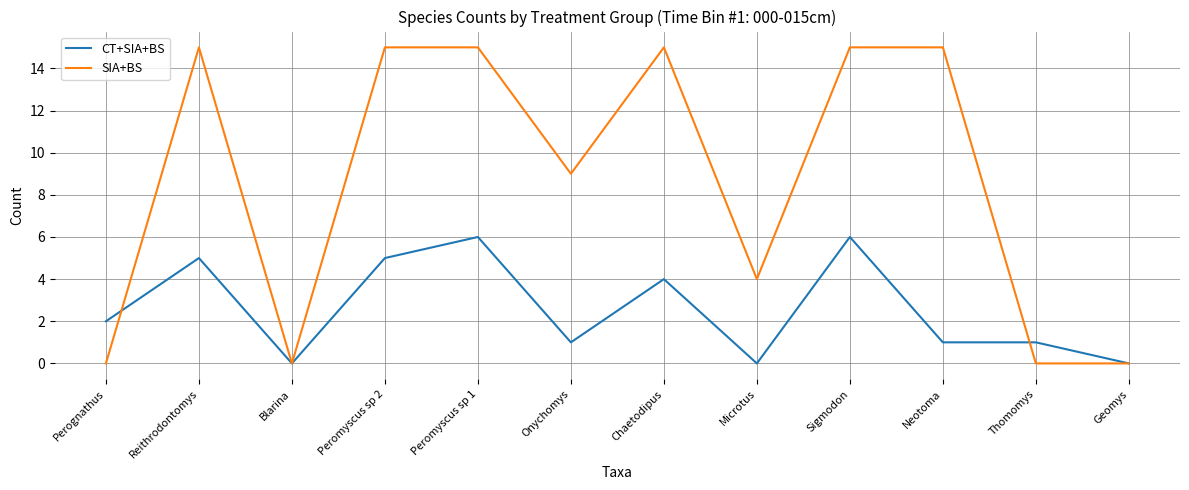

What are all the series names shown in the legend?

CT+SIA+BS, SIA+BS